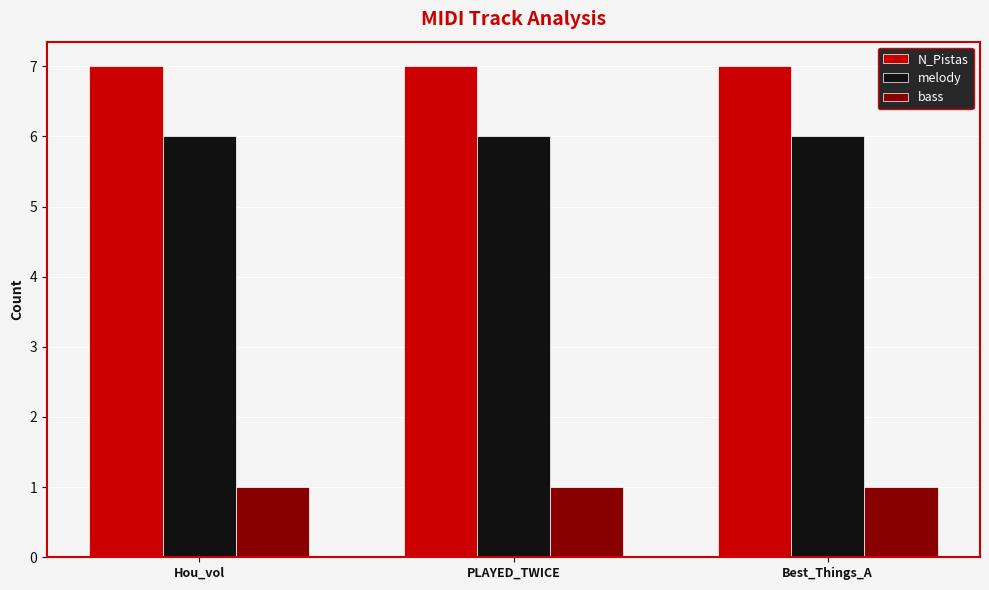

What is the difference between the highest and lowest values at Best_Things_A?

6